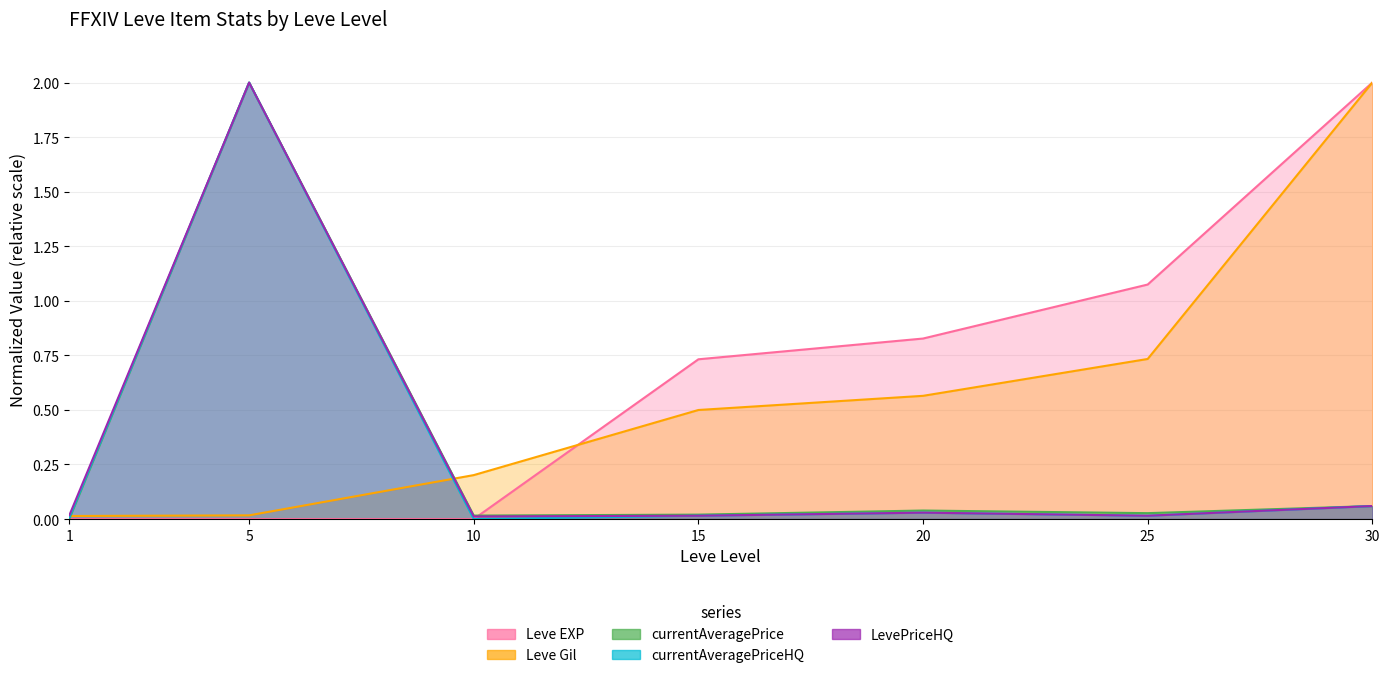

Does the chart have visible grid lines?

Yes